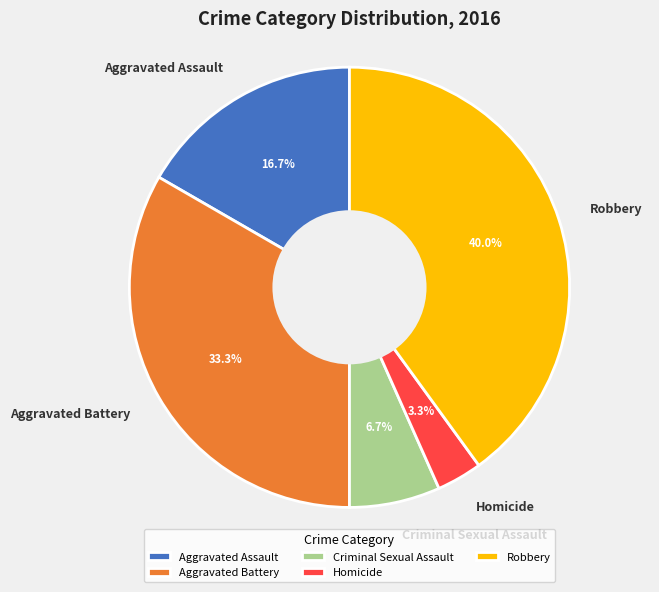

Which slice is the largest?

Robbery